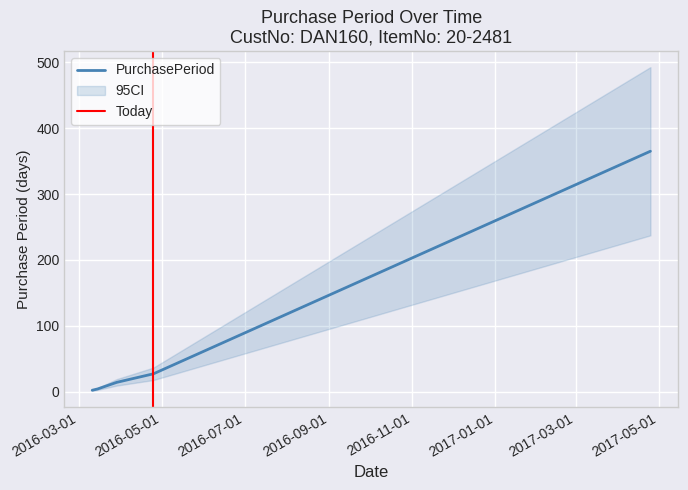

What is the average value?

82